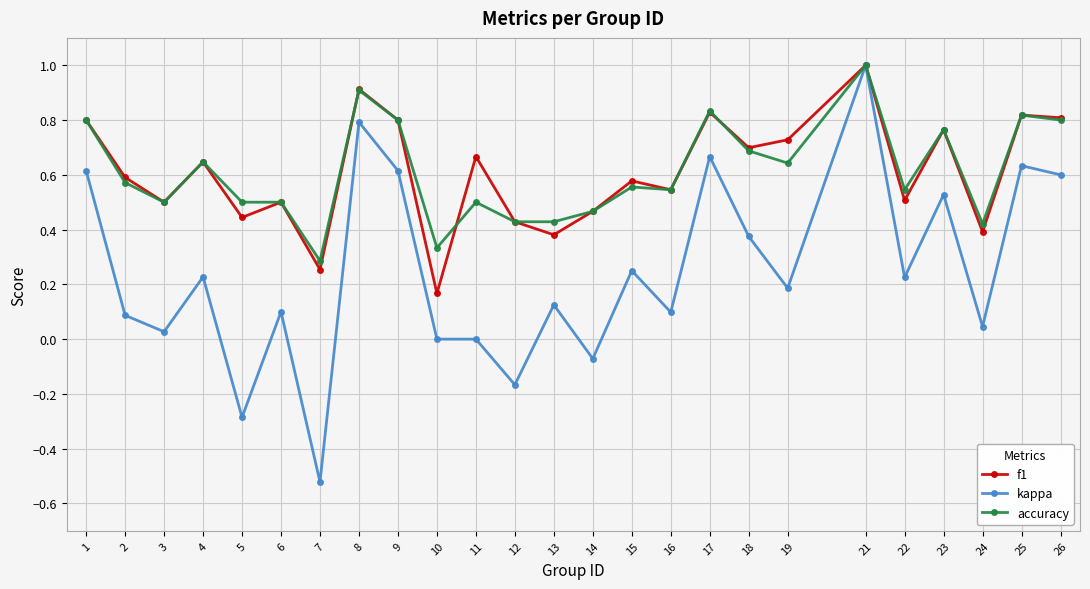

Which series has the widest spread of values?

kappa